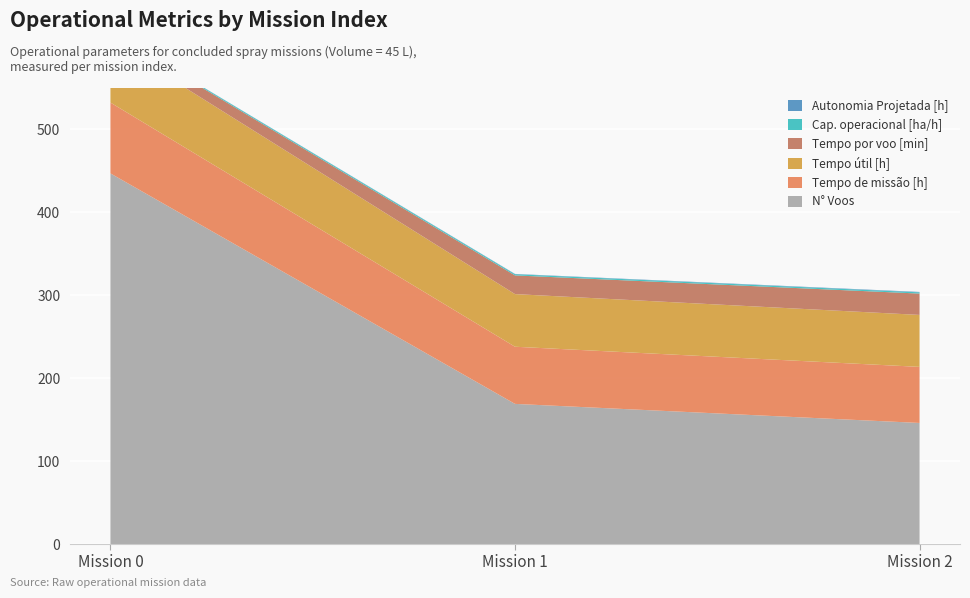

Reading left to right, list all the values displayed in this chart.

Capacidade operacional [ha/h]: 1.2	1.5	1.5
Autonomia Projetada [h]: 0.2	0.3	0.5
Tempo util [h]: 74.2	63.5	62.7
Tempo de missao [h]: 85.4	68.9	67.6
Tempo por voo [min]: 10.0	22.5	25.8
N Voos: 447.0	169.0	146.0